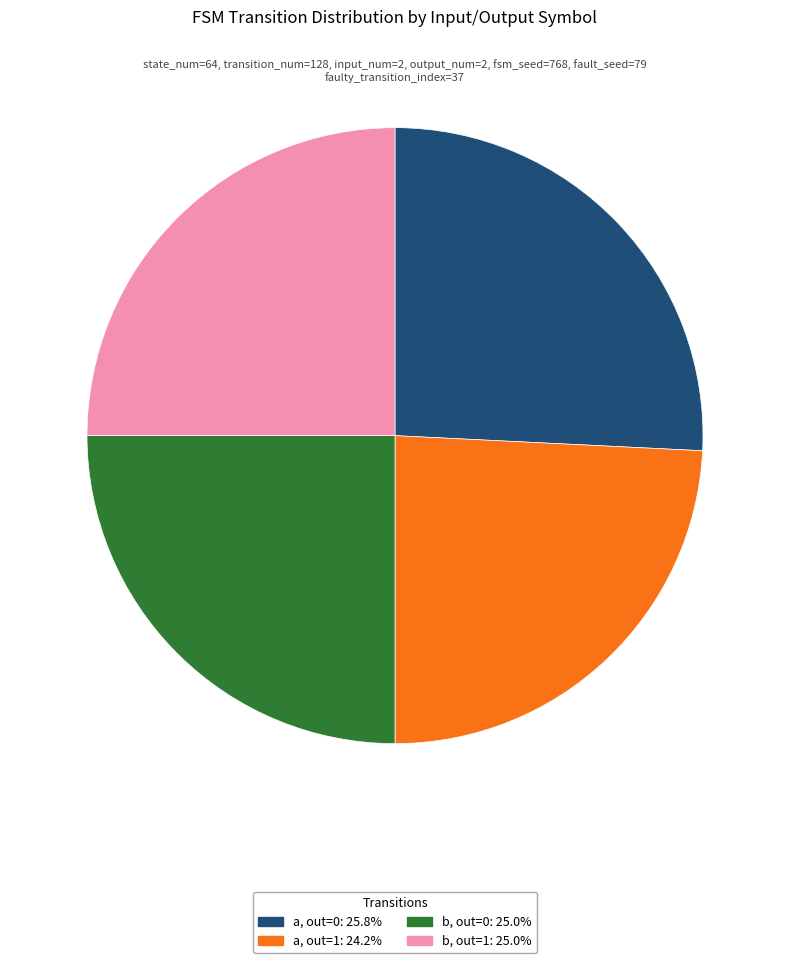

Does any single category account for the majority?

No